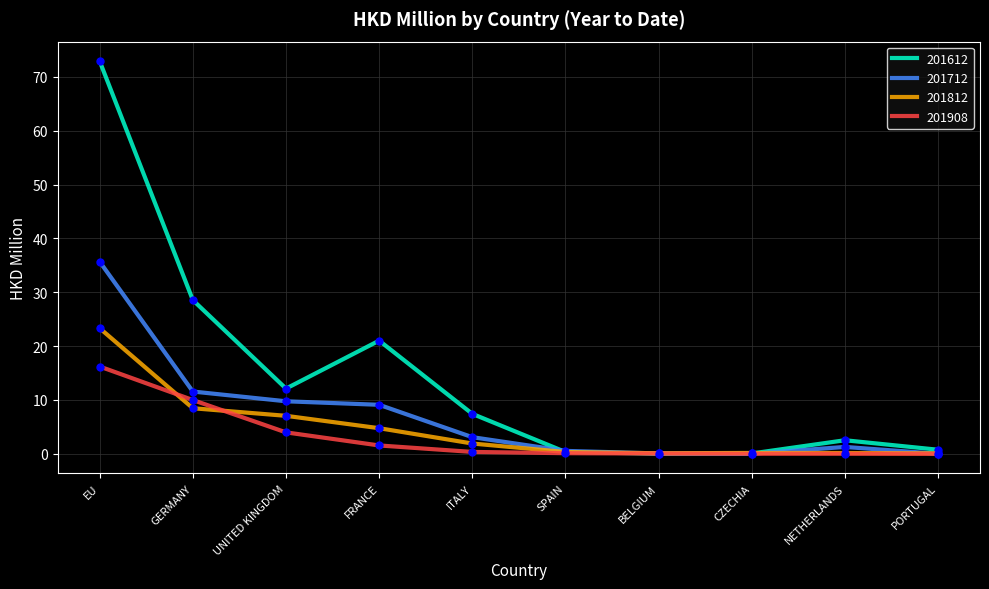

Where does the 201612 series first go above 7?

EU